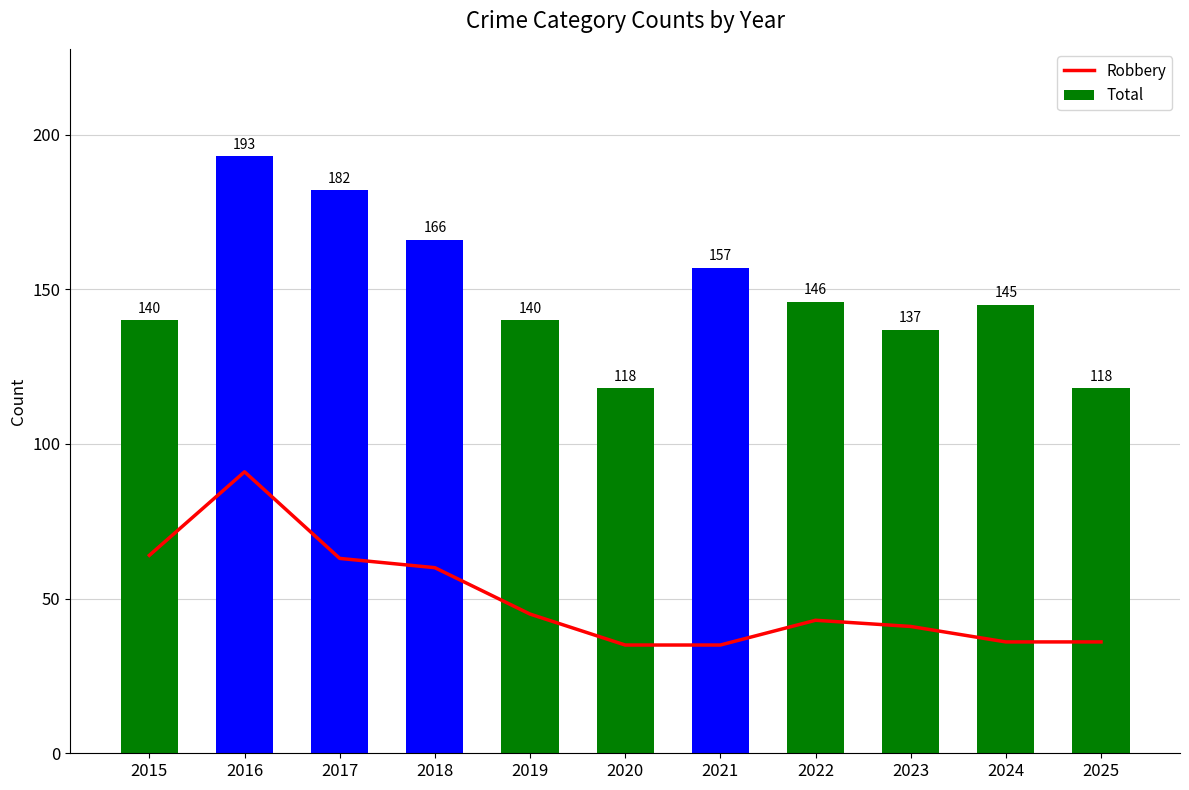

Rank the series at 2015 from highest to lowest value.

Total, Robbery